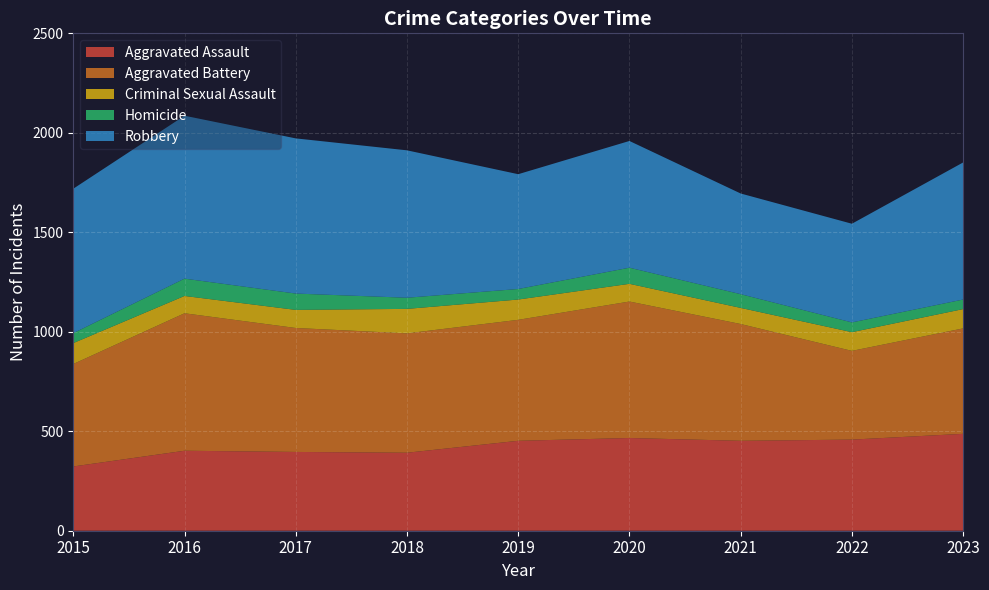

Reading left to right, what are all the values shown in this chart?

Aggravated Assault: 2015=323	2016=402	2017=396	2018=392	2019=452	2020=466	2021=452	2022=458	2023=487
Aggravated Battery: 2015=515	2016=691	2017=623	2018=600	2019=608	2020=686	2021=587	2022=446	2023=530
Criminal Sexual Assault: 2015=105	2016=87	2017=91	2018=123	2019=102	2020=89	2021=81	2022=94	2023=97
Homicide: 2015=50	2016=87	2017=82	2018=56	2019=53	2020=81	2021=69	2022=49	2023=48
Robbery: 2015=726	2016=819	2017=780	2018=741	2019=577	2020=637	2021=506	2022=496	2023=689